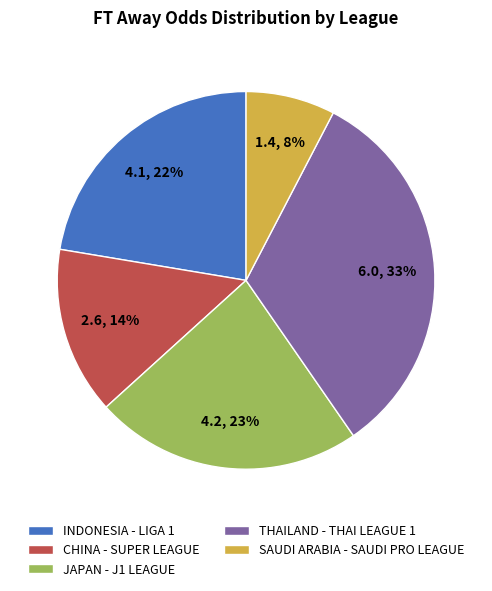

How many segments does this pie chart have?

5